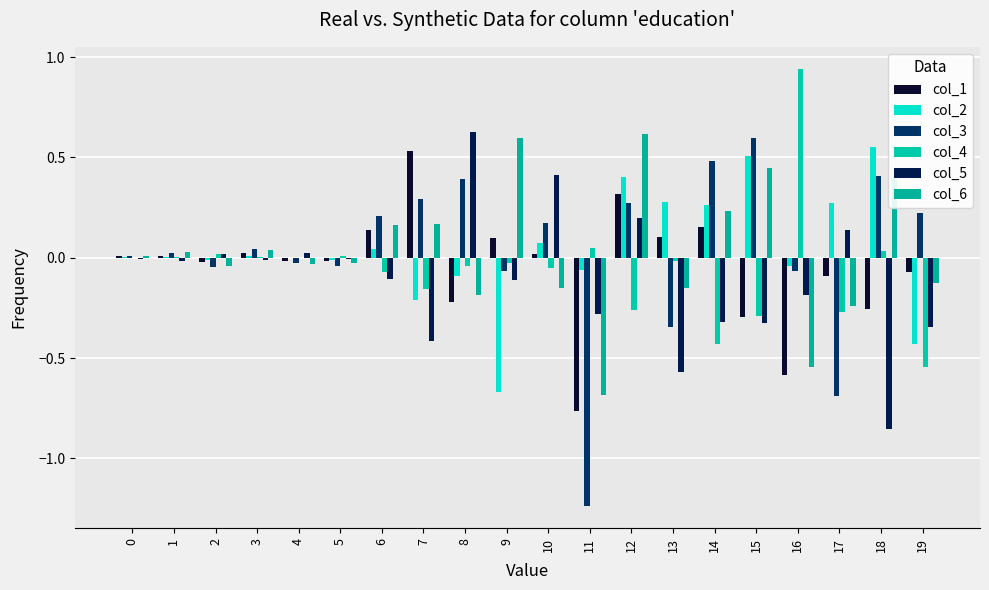

Are the bars grouped side by side (vs. stacked)?

Yes